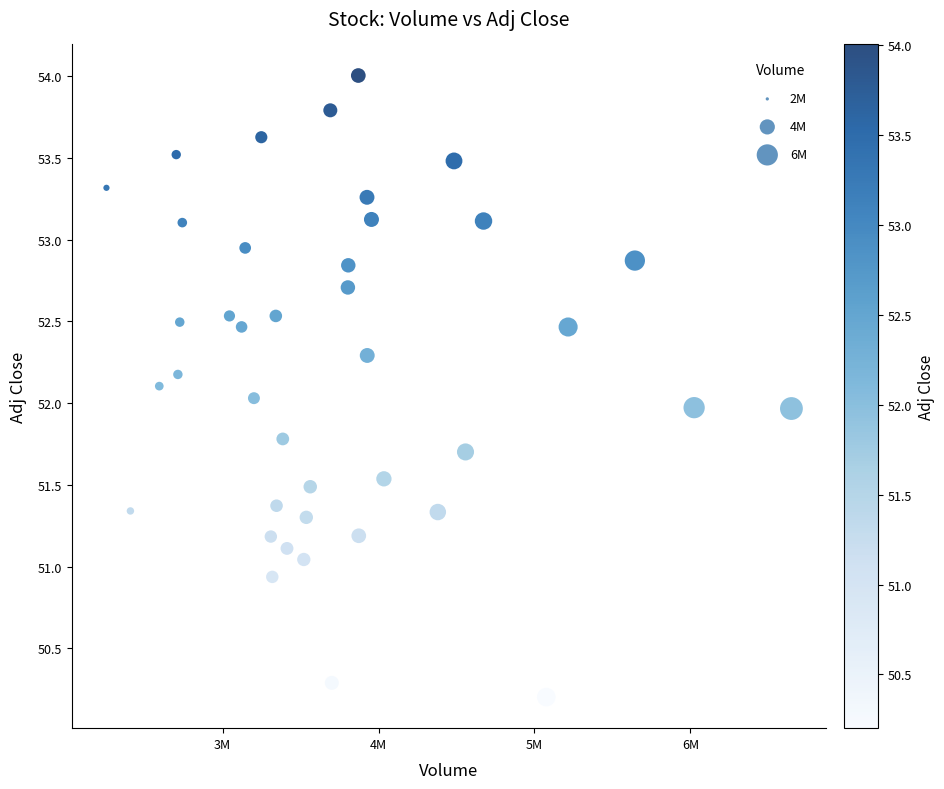

What is the range of Y values (max minus min)?

3.8